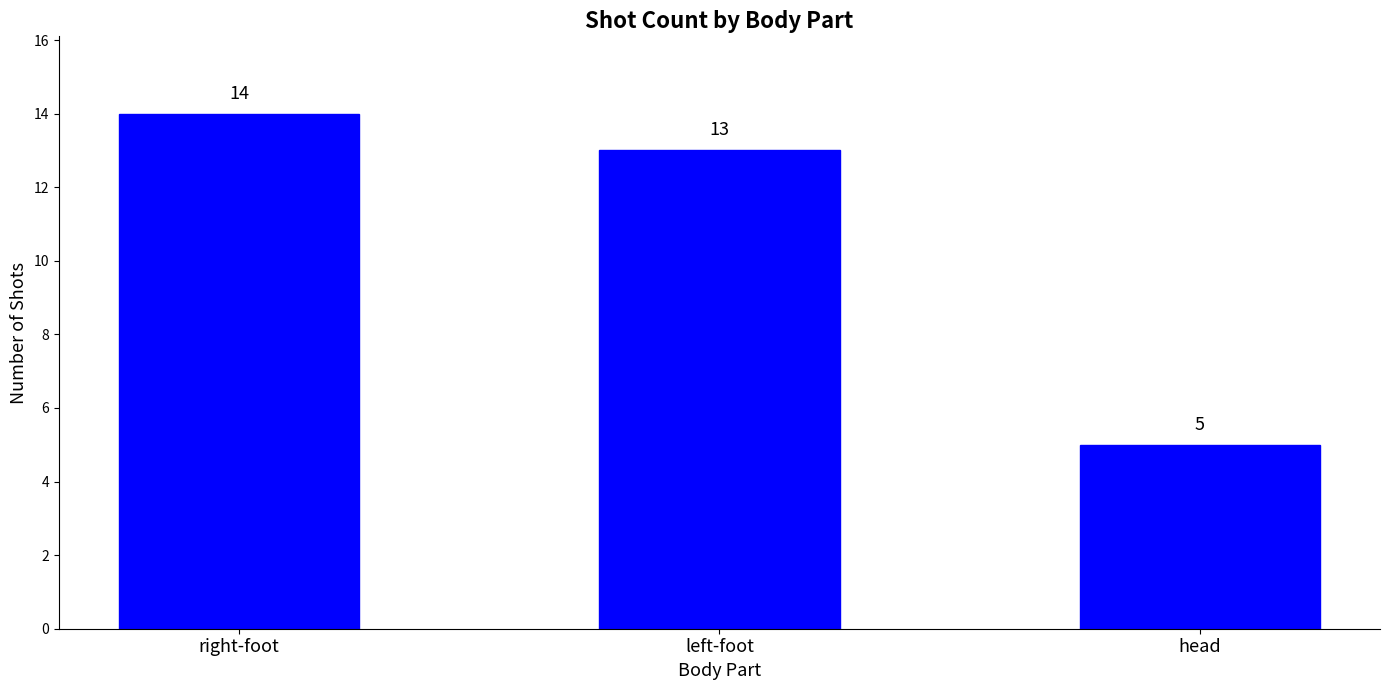

Does the chart contain any negative values?

No